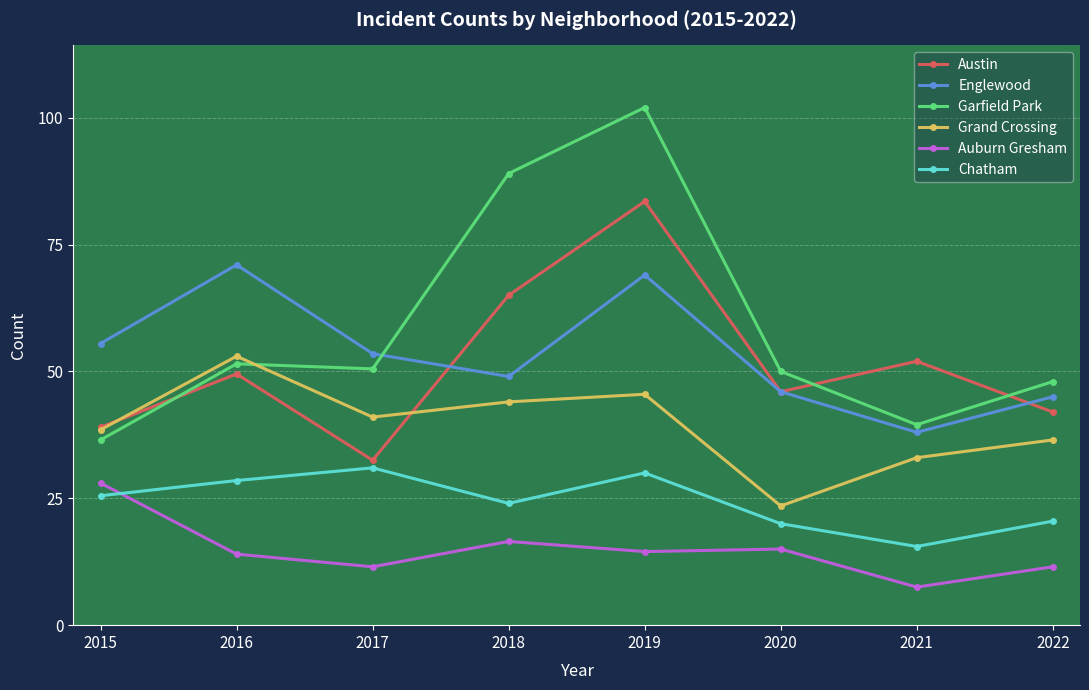

List the labels in order of Garfield Park value, smallest first.

2015, 2021, 2022, 2020, 2017, 2016, 2018, 2019